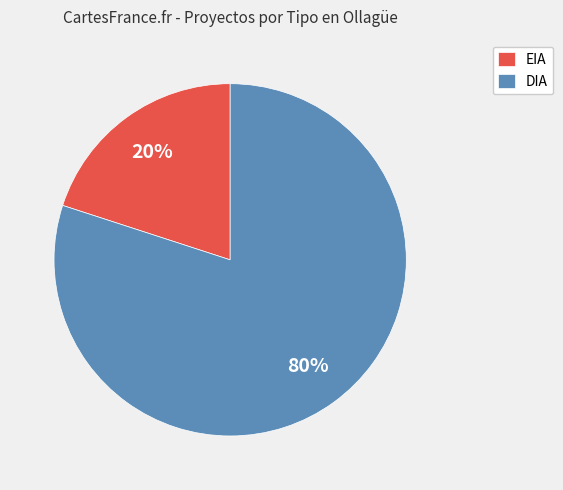

To the nearest percent, what portion does EIA represent?

20%